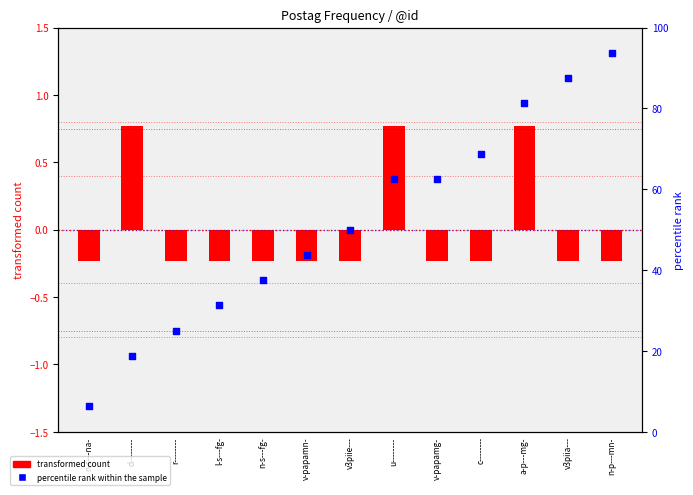

What is the total value across all series at v3piie---?

49.8